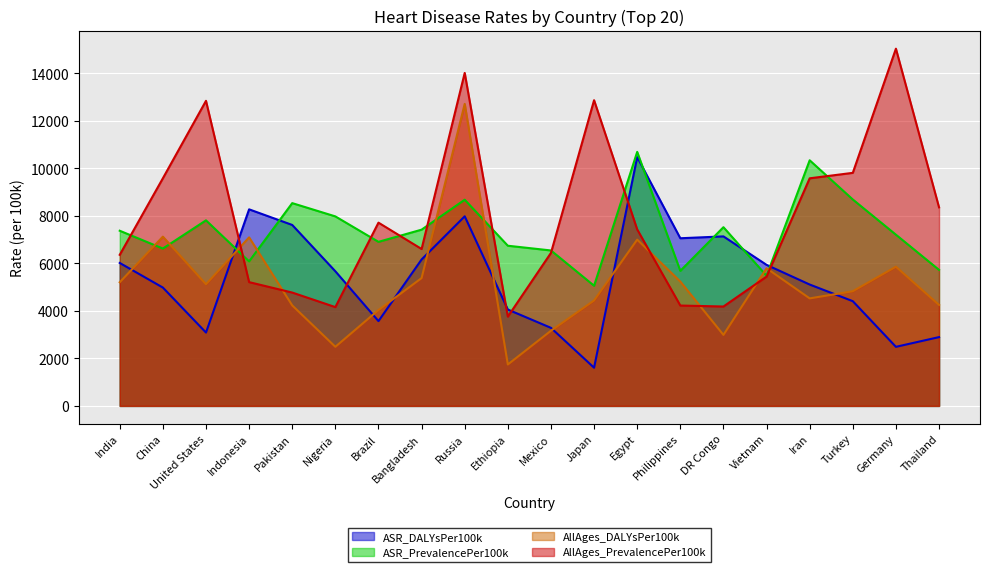

What is the difference between the highest and lowest values at China?

4599.2